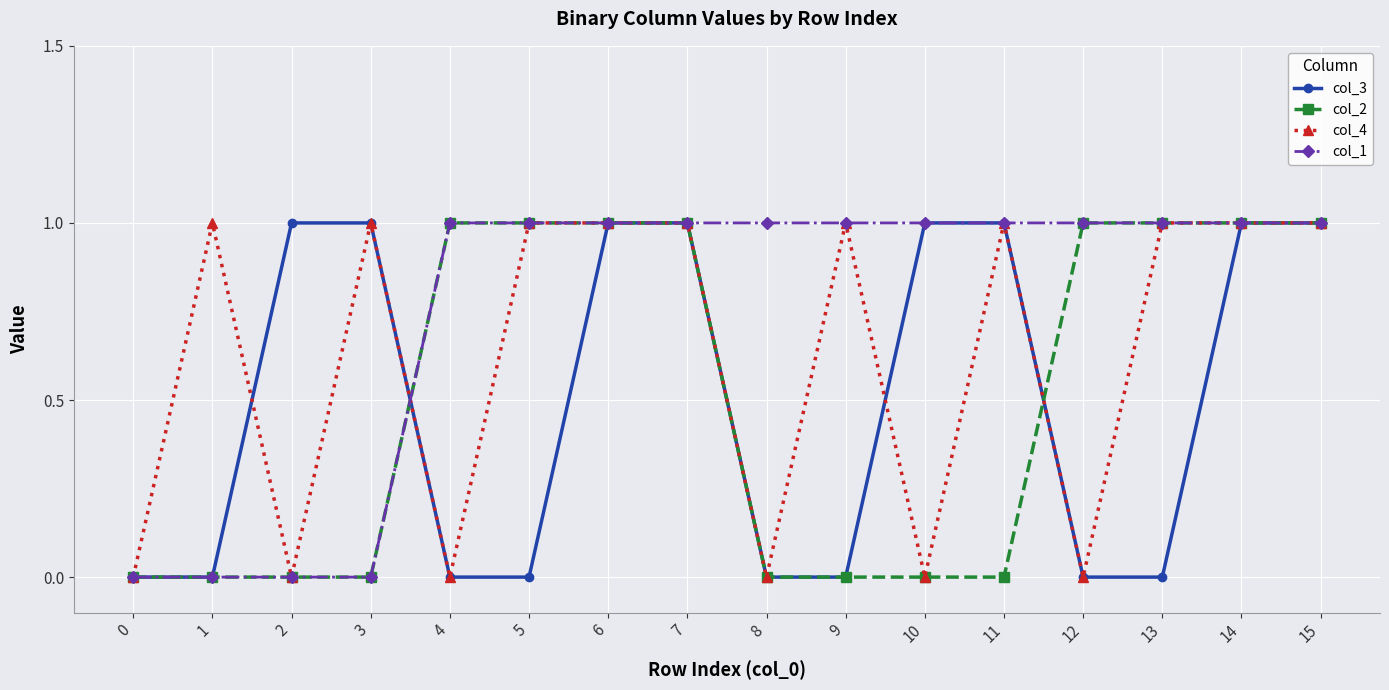

True or false: col_3 and col_2 cross at least once.

True